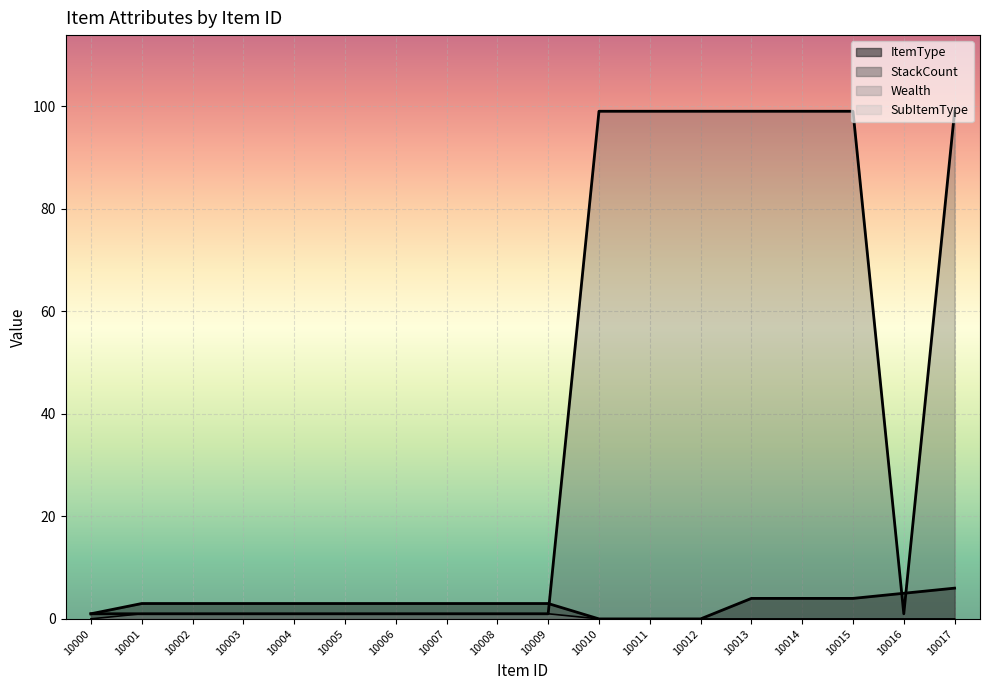

Reading left to right, extract all data points from this chart.

ItemType: 1.0	3.0	3.0	3.0	3.0	3.0	3.0	3.0	3.0	3.0	0.0	0.0	0.0	4.0	4.0	4.0	5.0	6.0
Wealth: 0.0	1.0	1.0	1.0	1.0	1.0	1.0	1.0	1.0	1.0	0.0	0.0	0.0	0.0	0.0	0.0	0.0	0.0
StackCount: 1.0	1.0	1.0	1.0	1.0	1.0	1.0	1.0	1.0	1.0	99.0	99.0	99.0	99.0	99.0	99.0	1.0	99.0